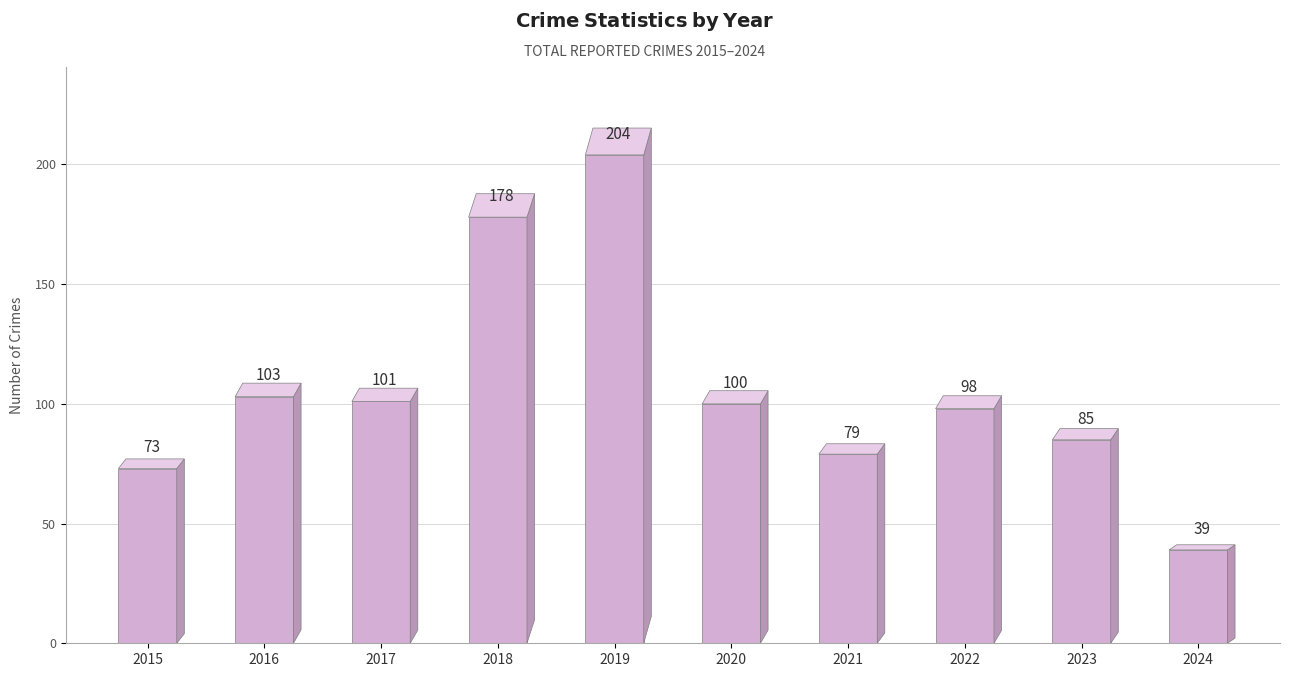

True or false: the data shows 67 at 2016.

False